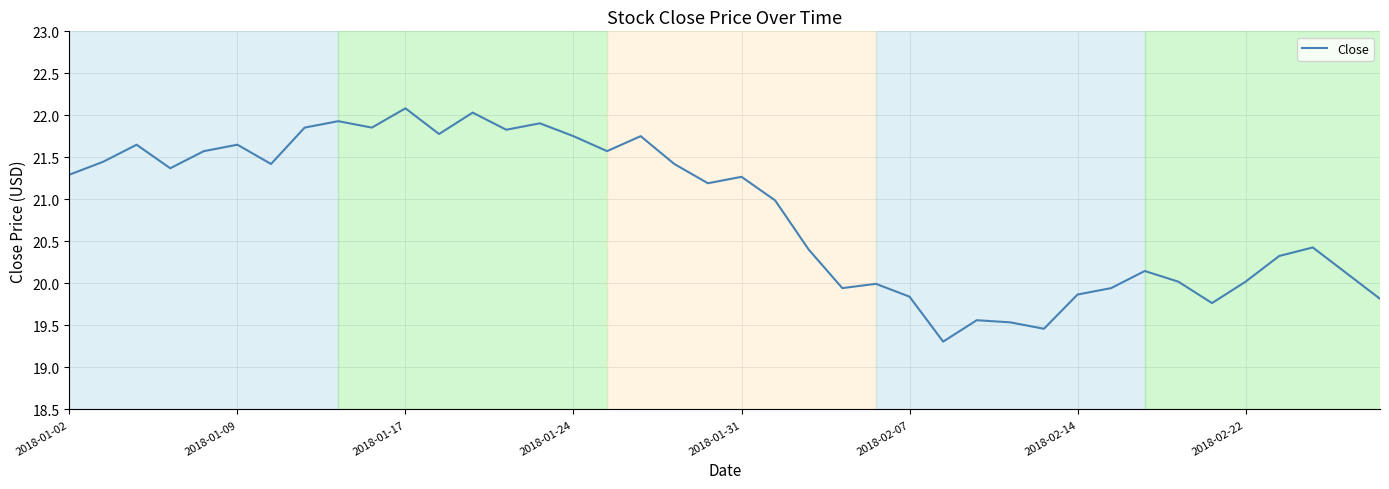

What is the maximum value shown in the chart?

22.1